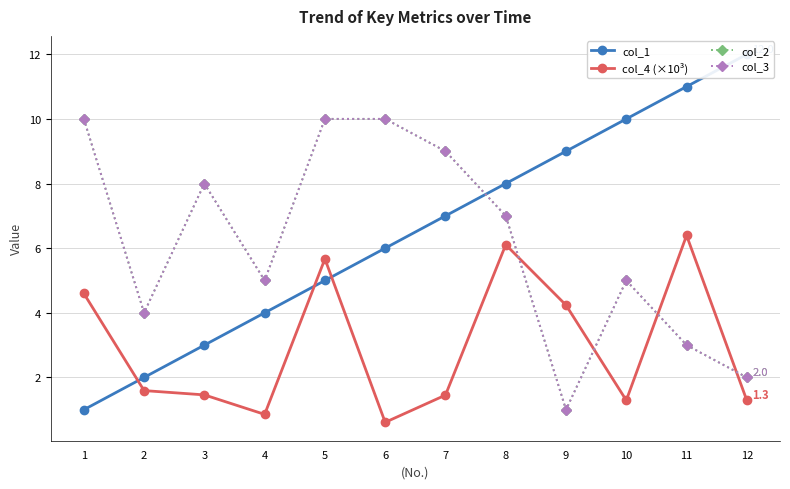

Which series has the widest spread of values?

col_1